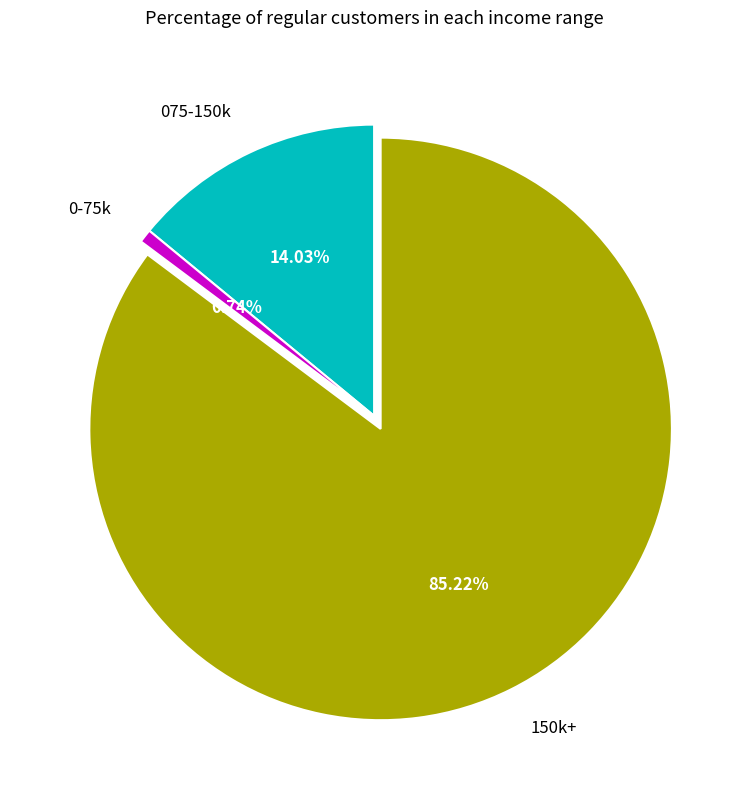

Is the sum of 0-75k and 150k+ greater than half?

Yes